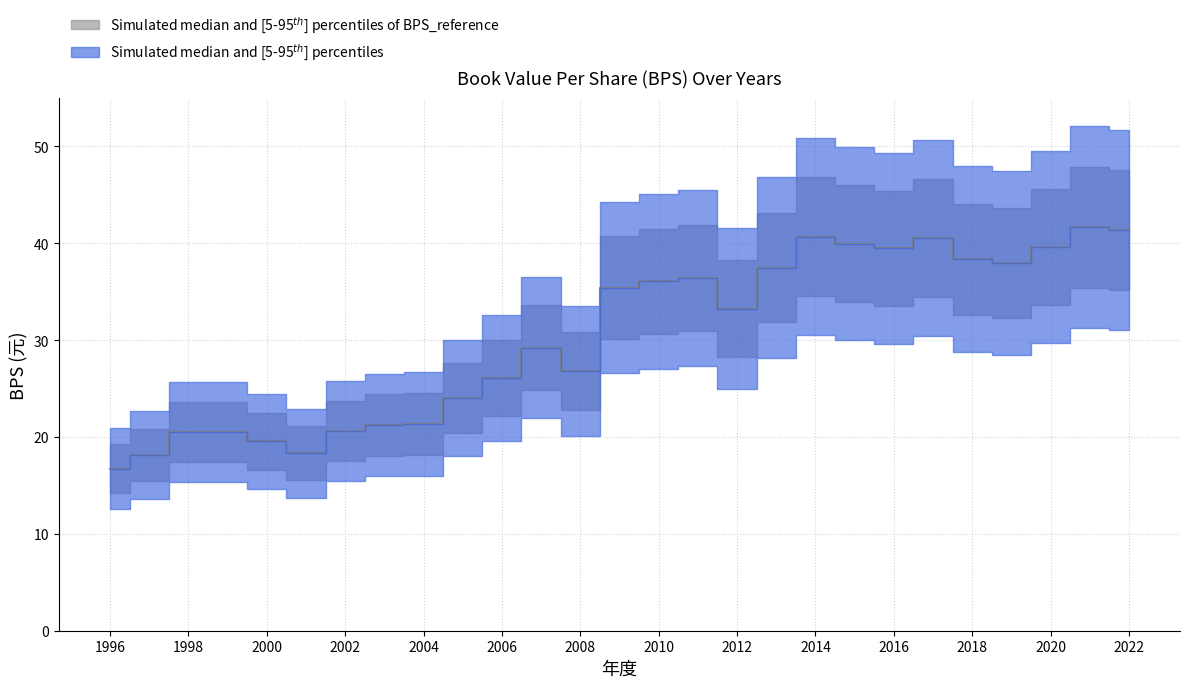

Reading left to right, extract all data points from this chart.

16.7	18.1	20.5	20.5	19.6	18.3	20.6	21.2	21.4	24.0	26.1	29.2	26.8	35.4	36.1	36.4	33.3	37.5	40.7	40.0	39.5	40.5	38.4	38.0	39.6	41.7	41.4